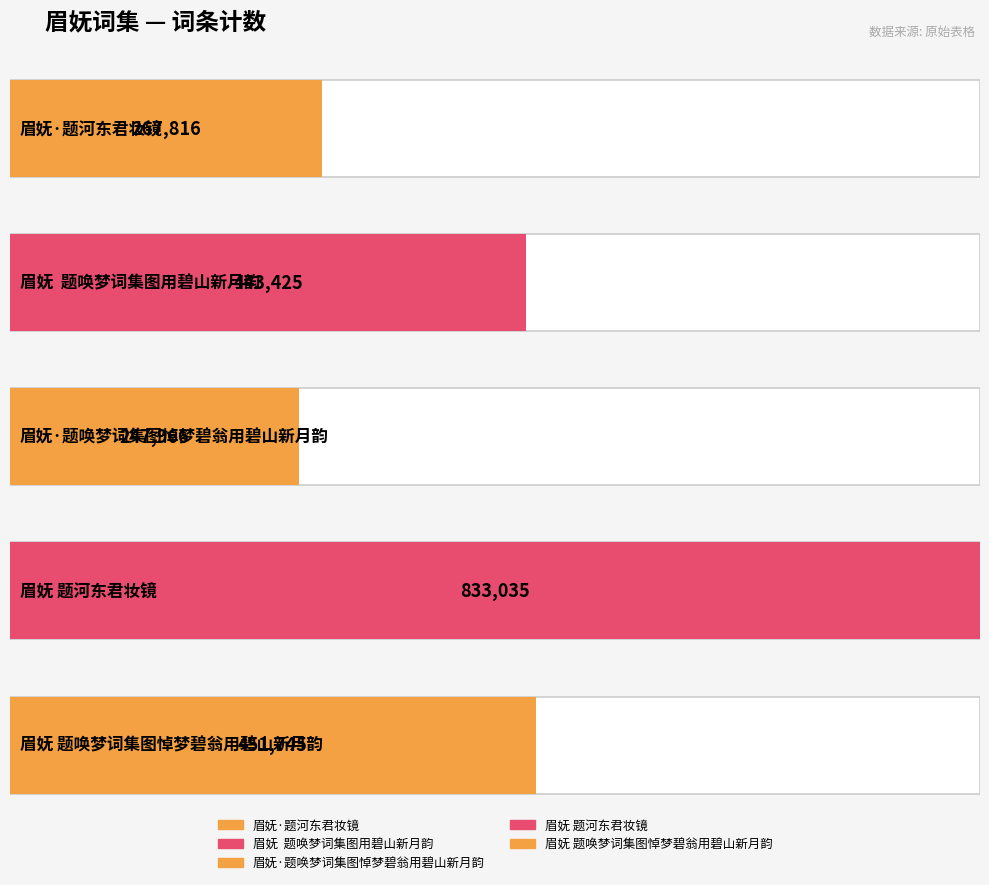

What is the label of the 2nd bar from the right?

眉妩 题河东君妆镜